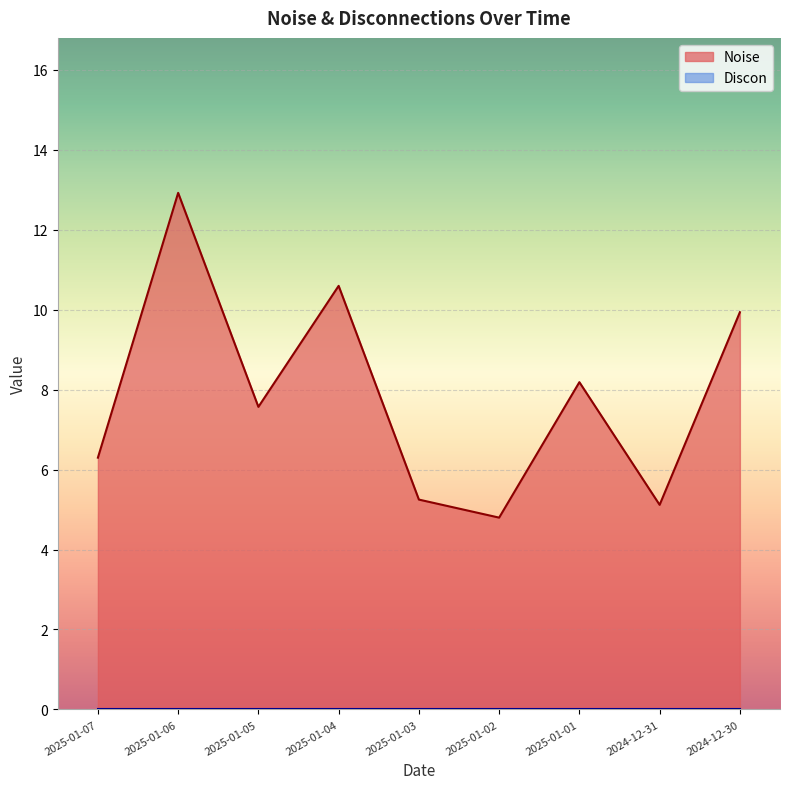

What is the approximate value at 2025-01-04?

10.6